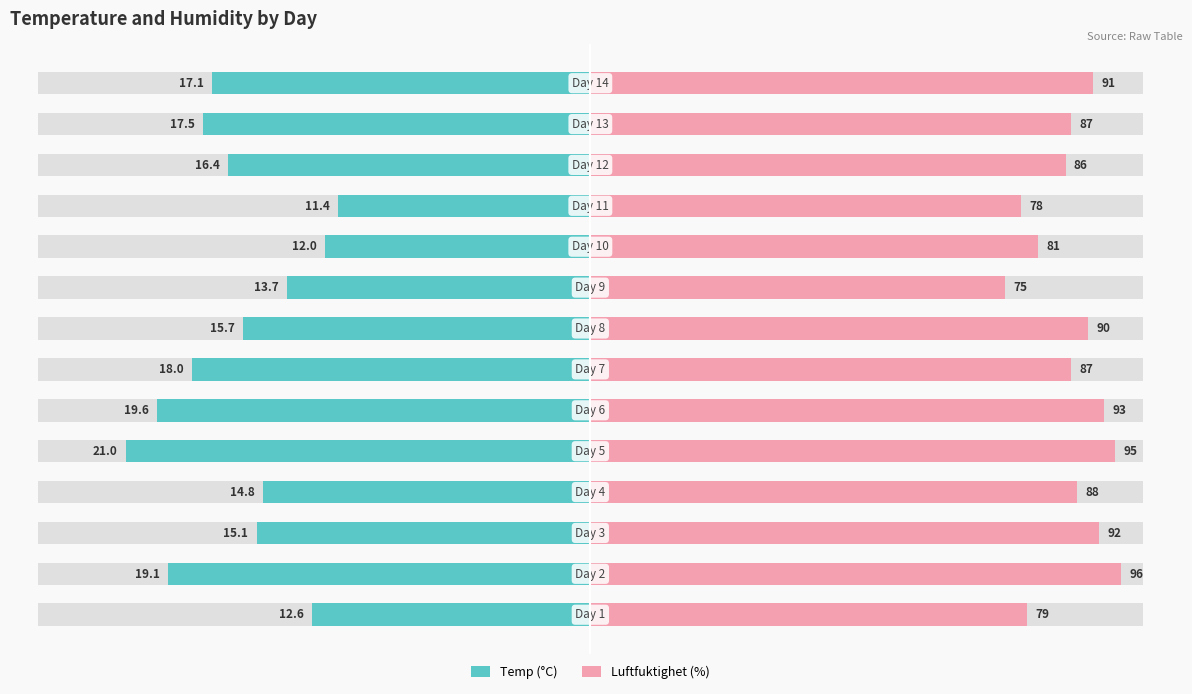

How many data points in Luftfuktighet (%) are above 88?

6